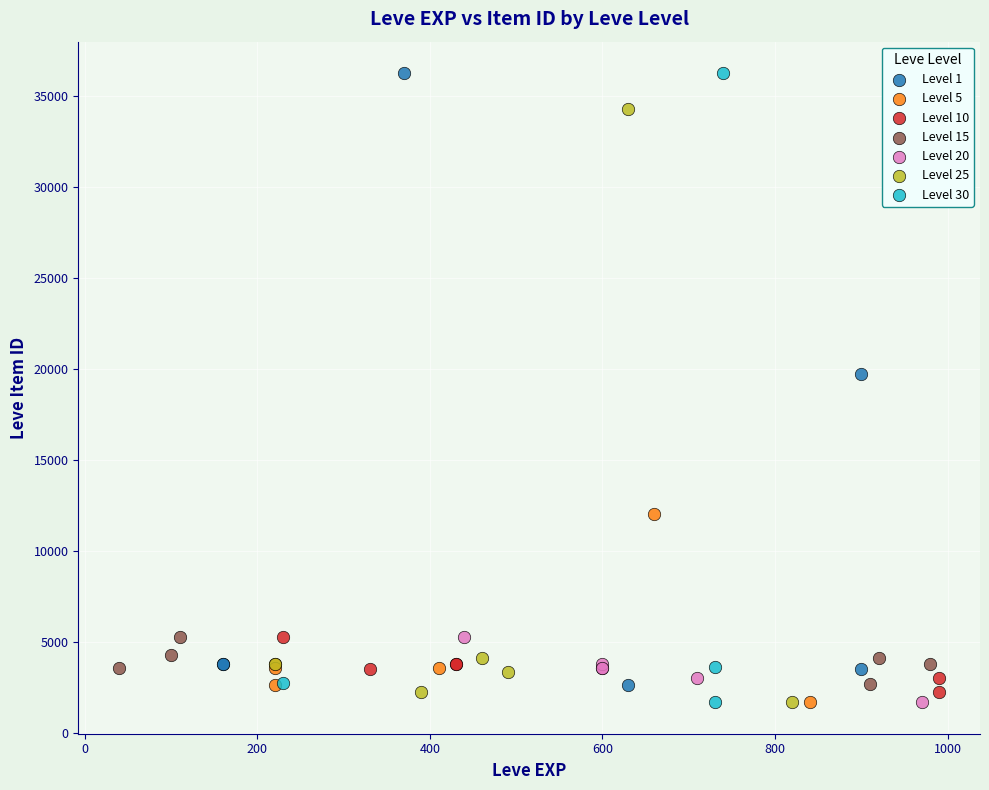

What are all the series names shown in the legend?

Level 1, Level 5, Level 10, Level 15, Level 20, Level 25, Level 30